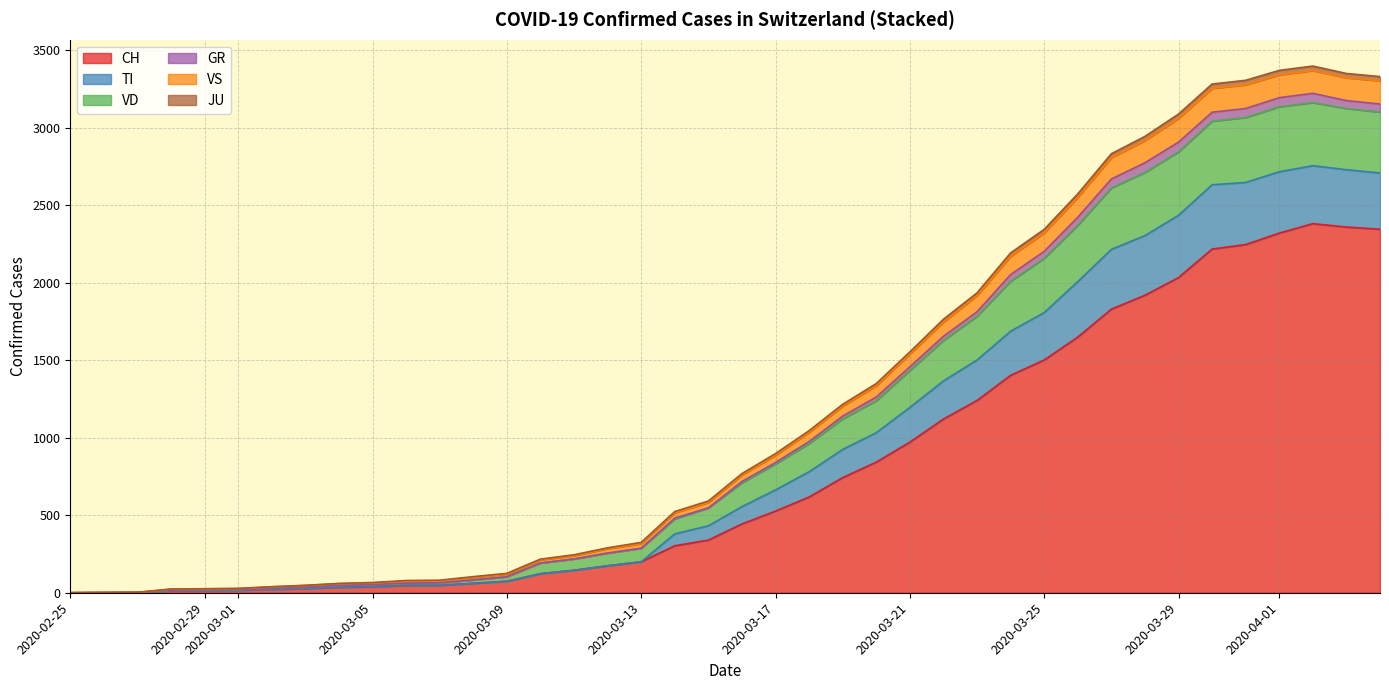

Which series has the widest spread of values?

CH